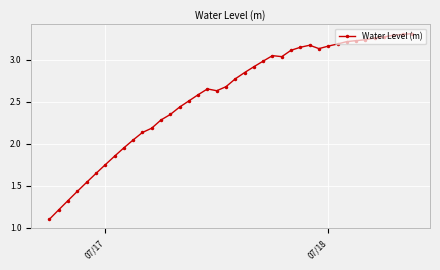

How many lines are shown in the chart?

1